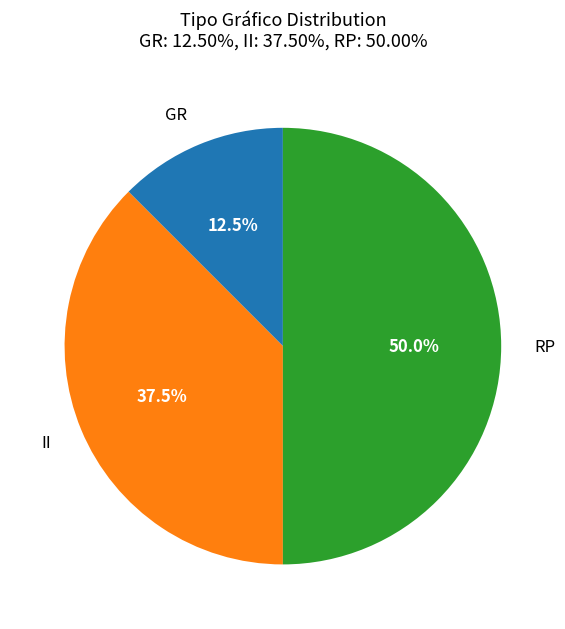

Which slice is the smallest?

GR